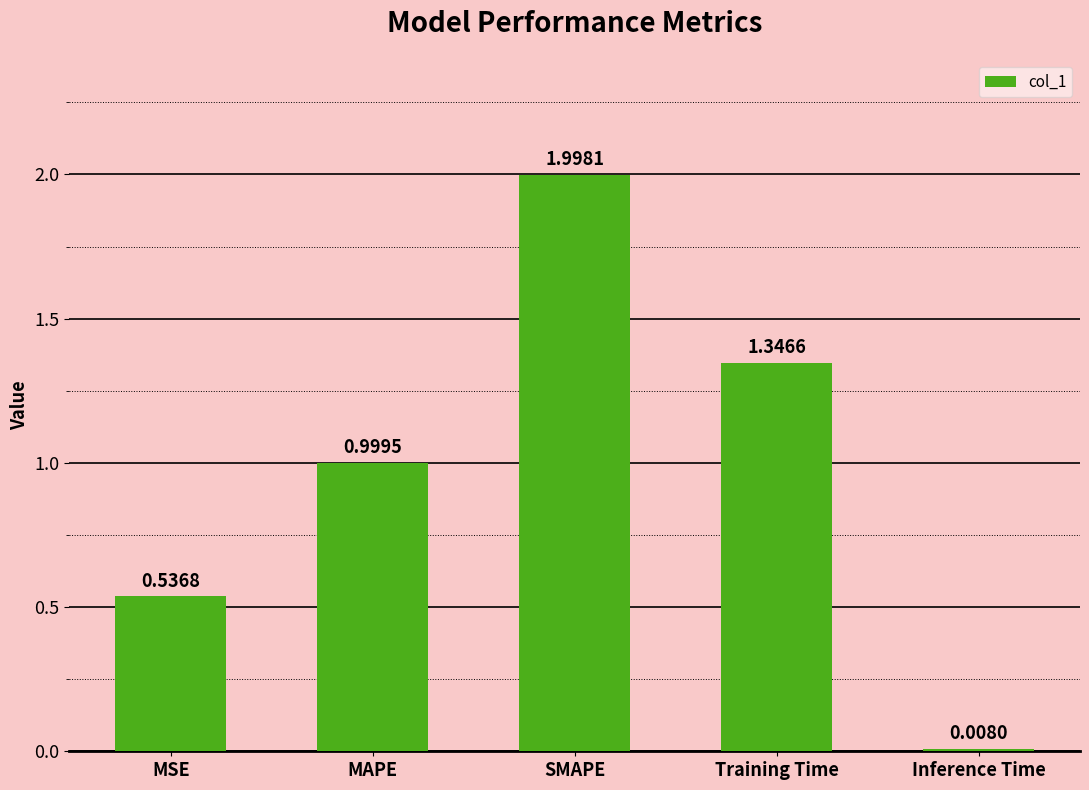

Approximately how many times larger is the value at Training Time compared to SMAPE?

0.7